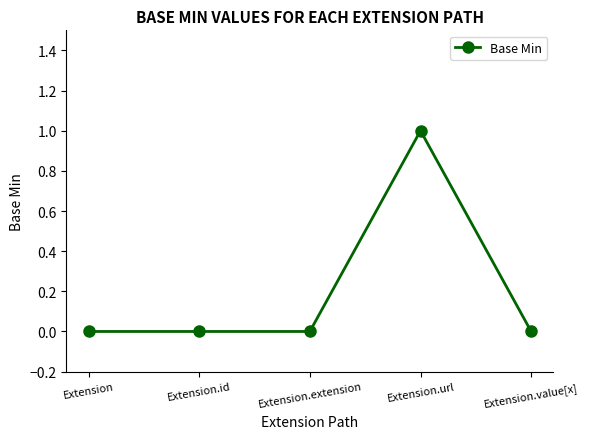

True or false: the data shows 1 at Extension.id.

False